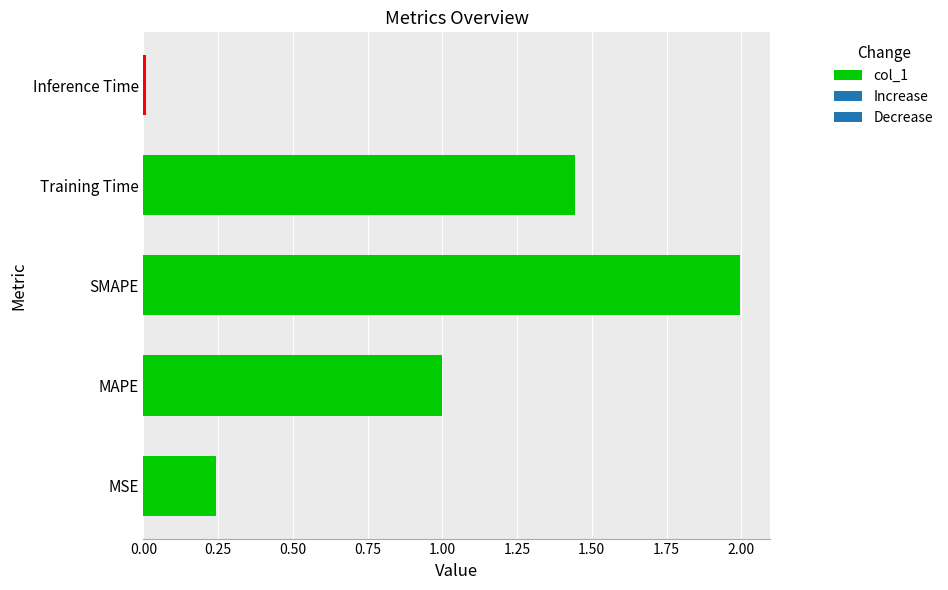

What is the greatest value displayed?

2.0